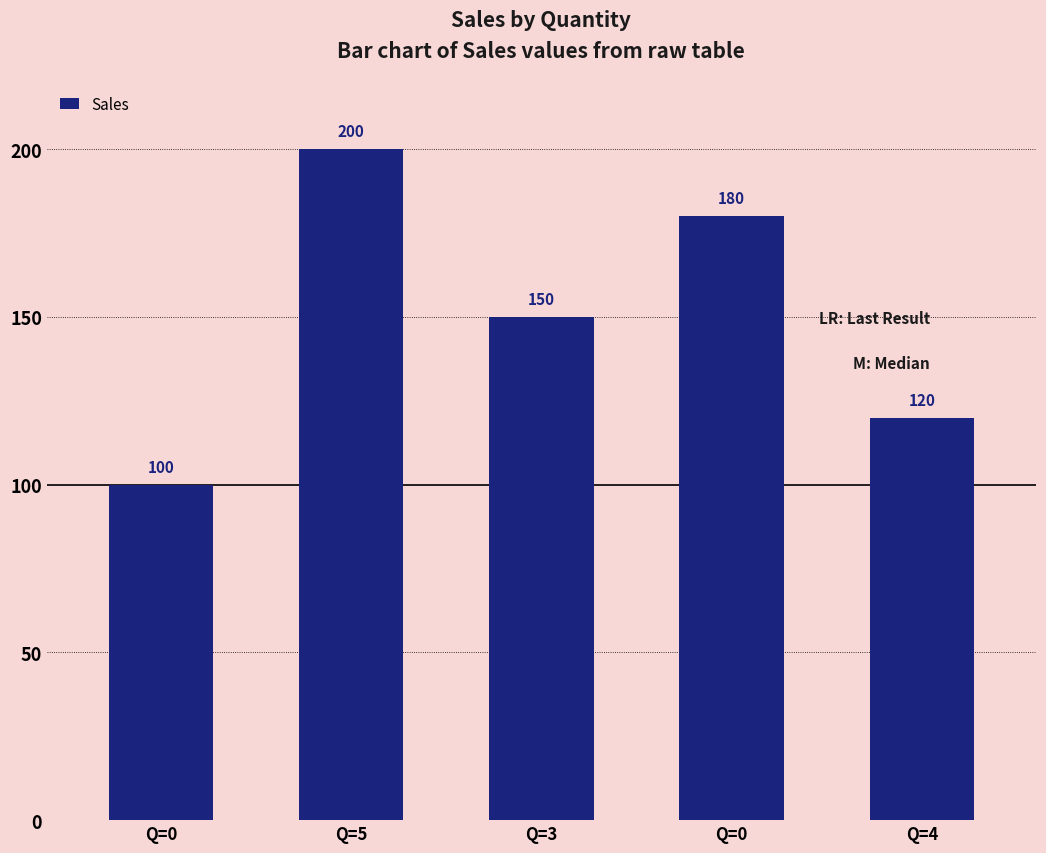

How many bars are there in total?

5